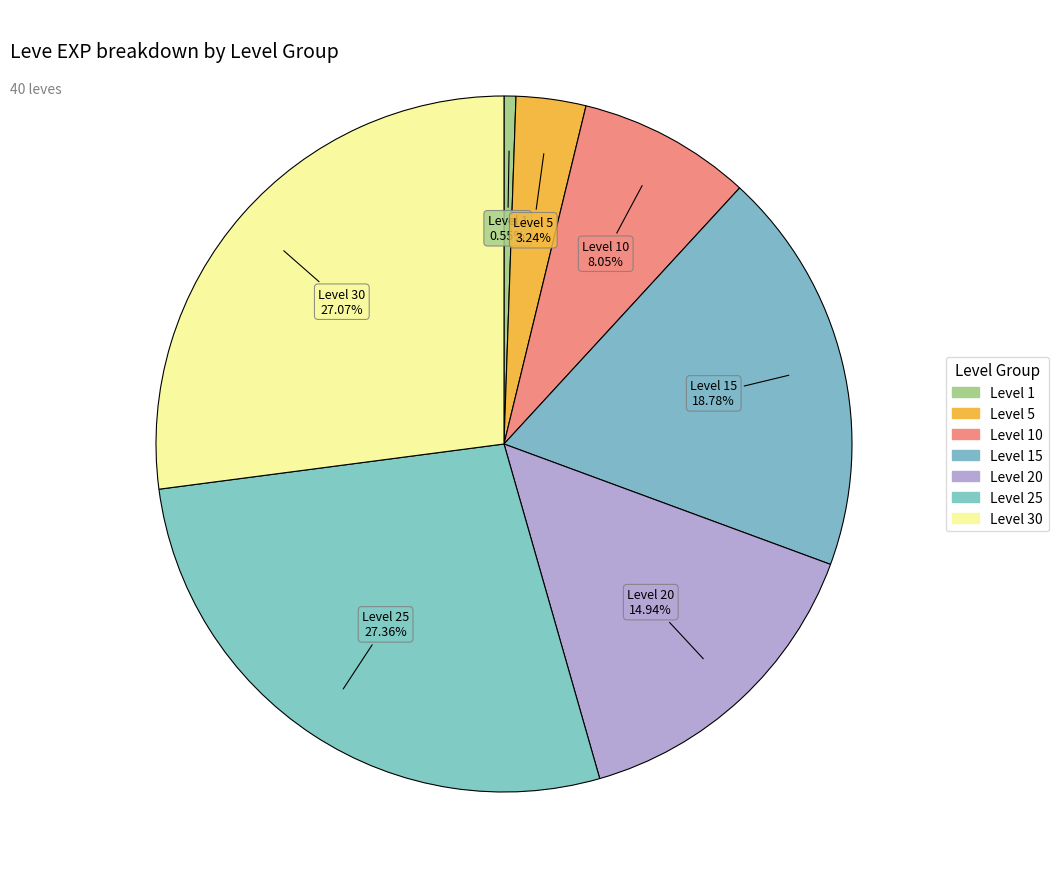

Count the number of slices in the pie.

7